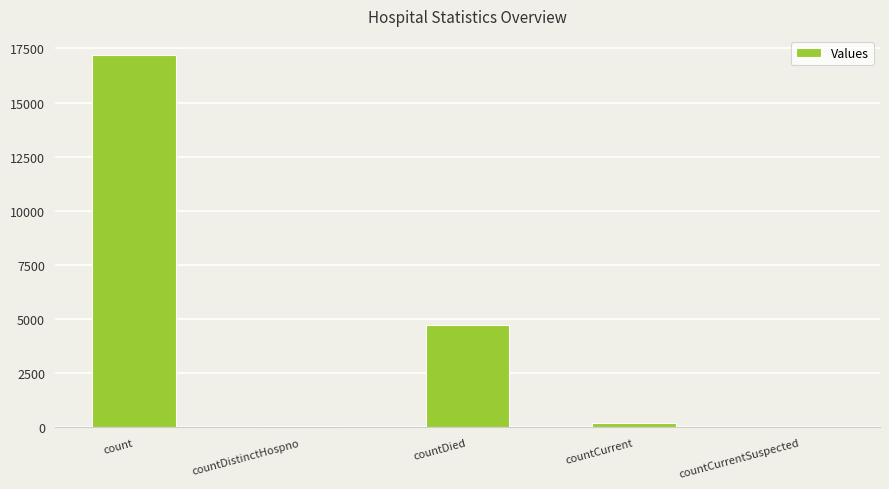

True or false: the data shows 28873 at count.

False